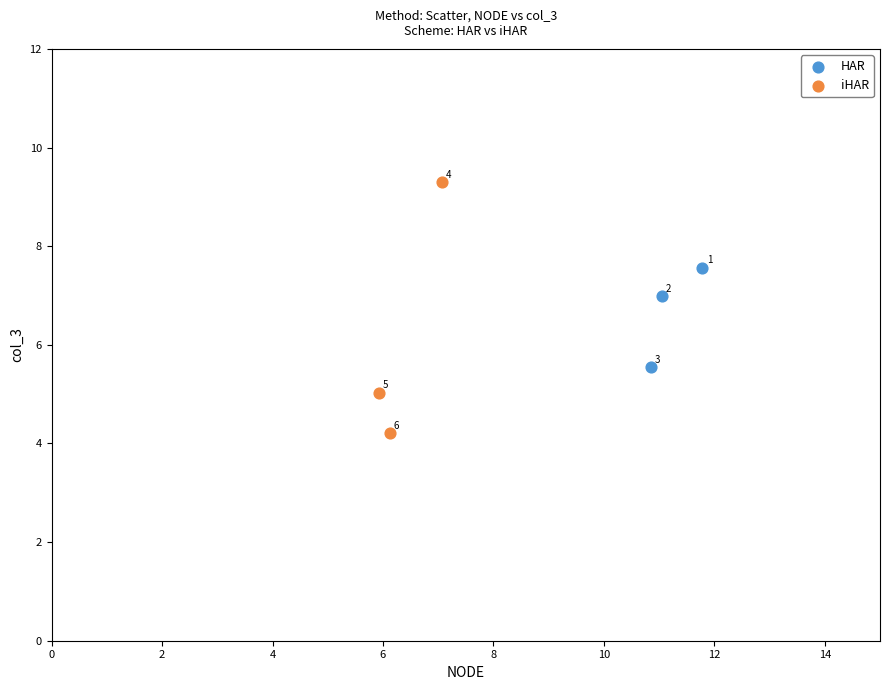

Which series has the widest spread of Y values?

iHAR